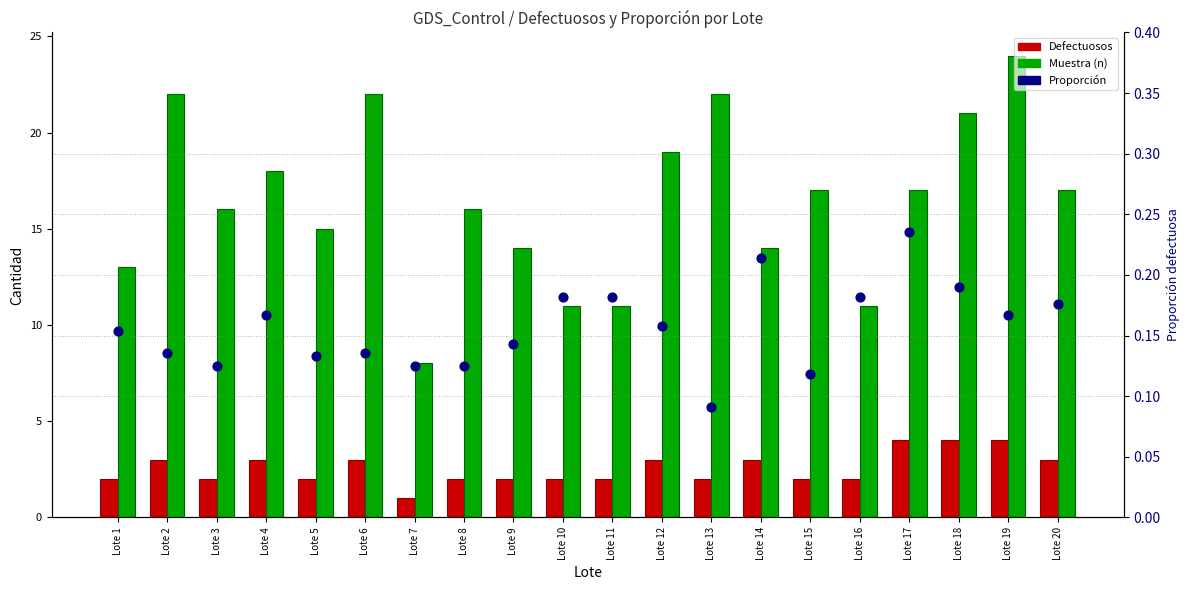

What is the total value across all series at Lote 20?

20.2